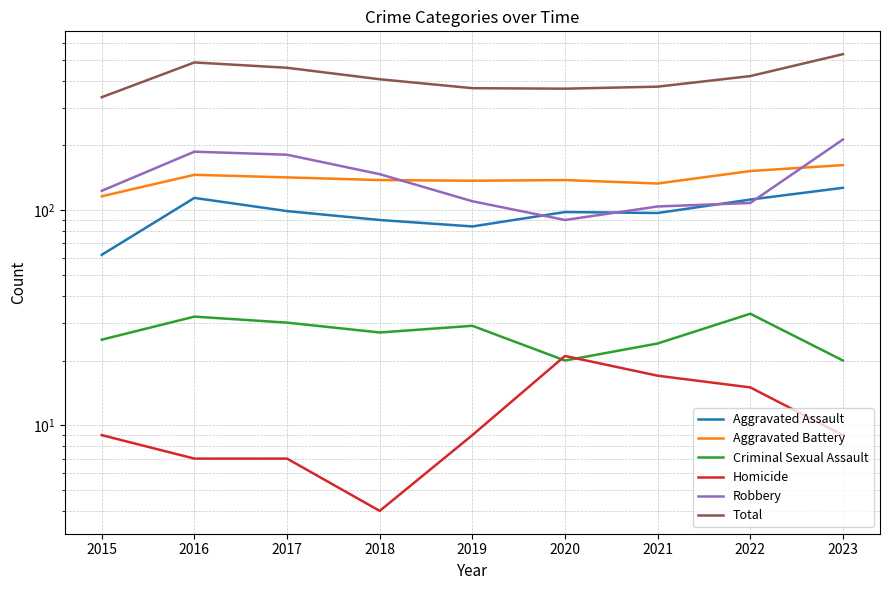

What are all the series names shown in the legend?

Aggravated Assault, Aggravated Battery, Criminal Sexual Assault, Homicide, Robbery, Total